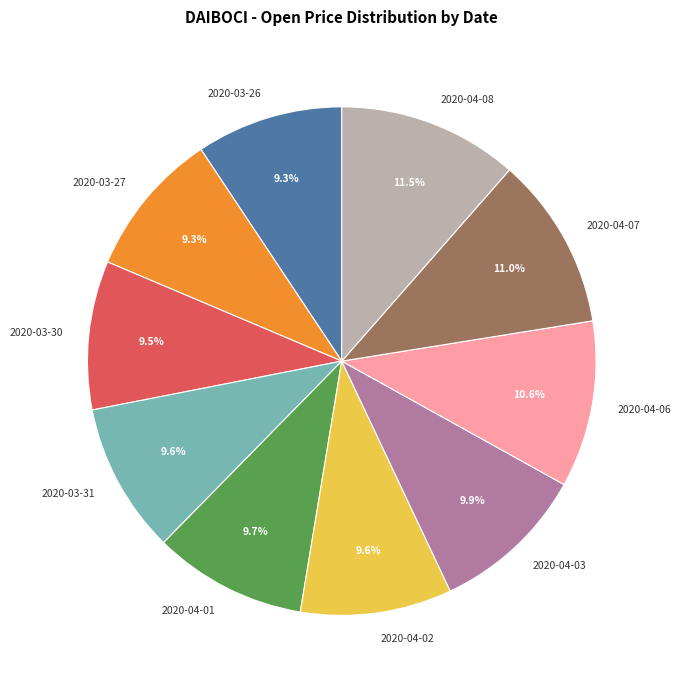

True or false: 2020-04-07 accounts for 11% of the total.

True